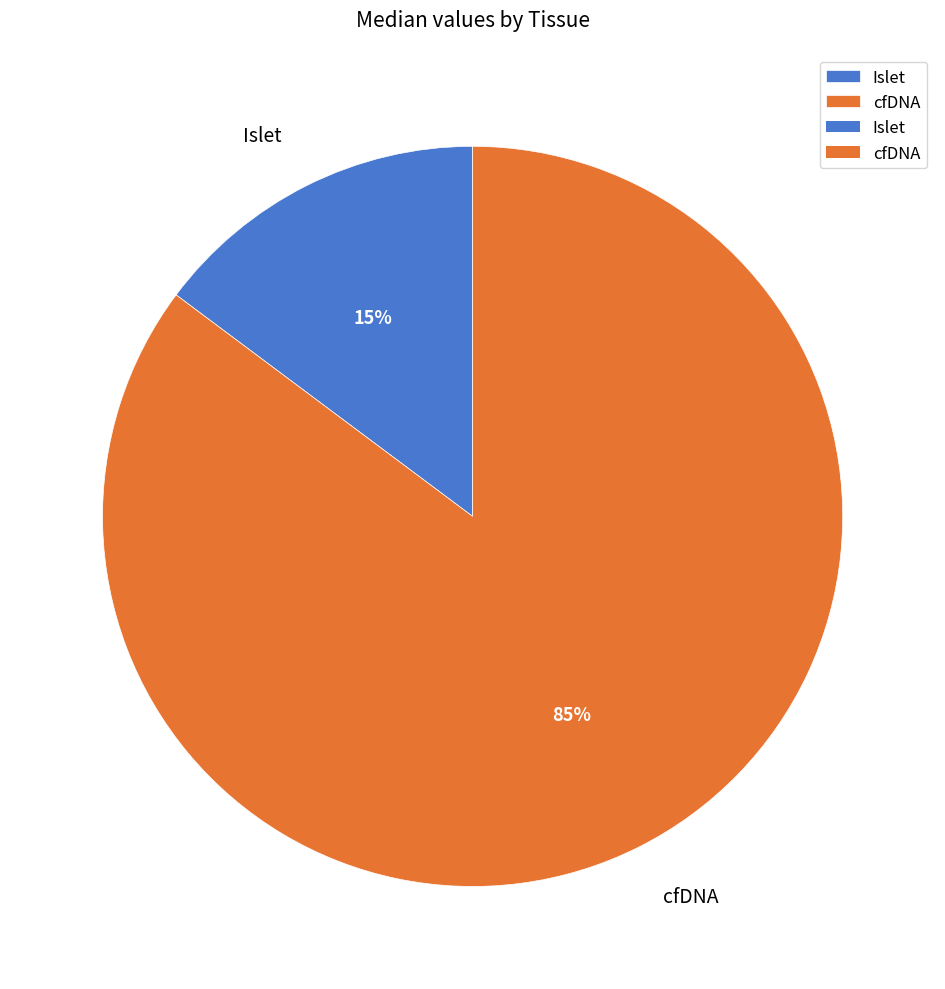

Is it true that cfDNA is 85% of the pie?

True